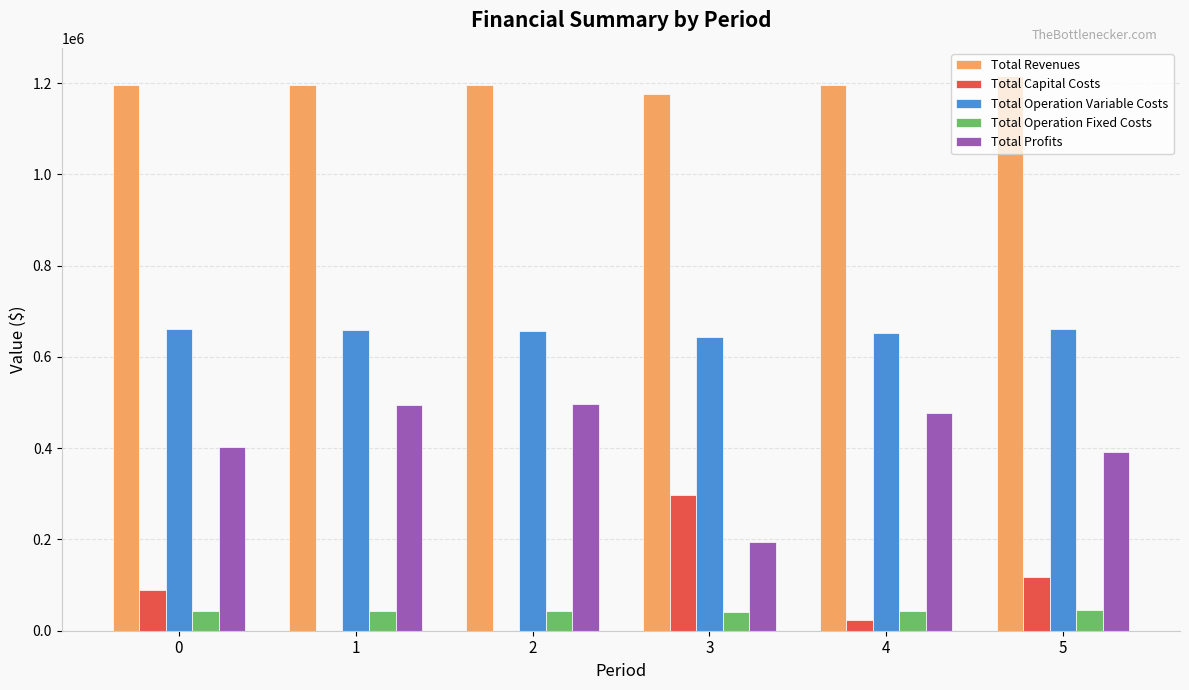

What is the difference between the Total Operation Variable Costs values at 5 and 3?

17793.9